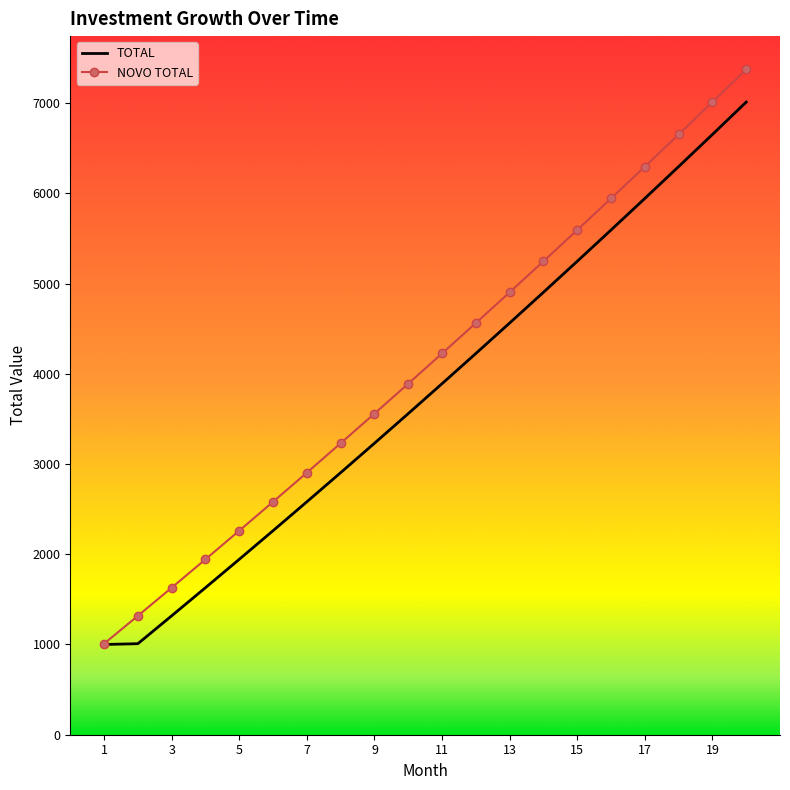

Is this an area chart (filled region under the line)?

No